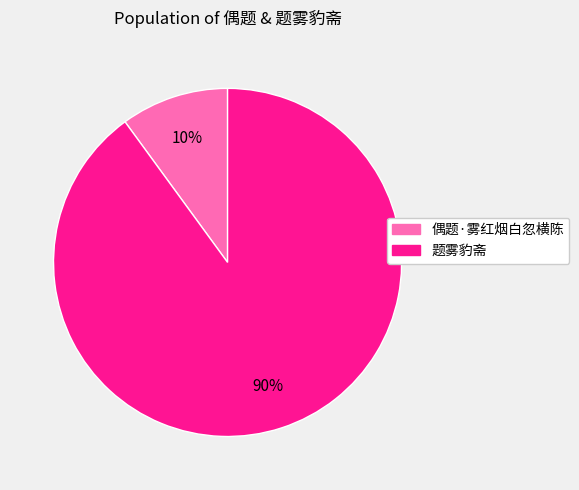

What is the smallest slice in the pie chart?

偶题·雾红烟白忽横陈